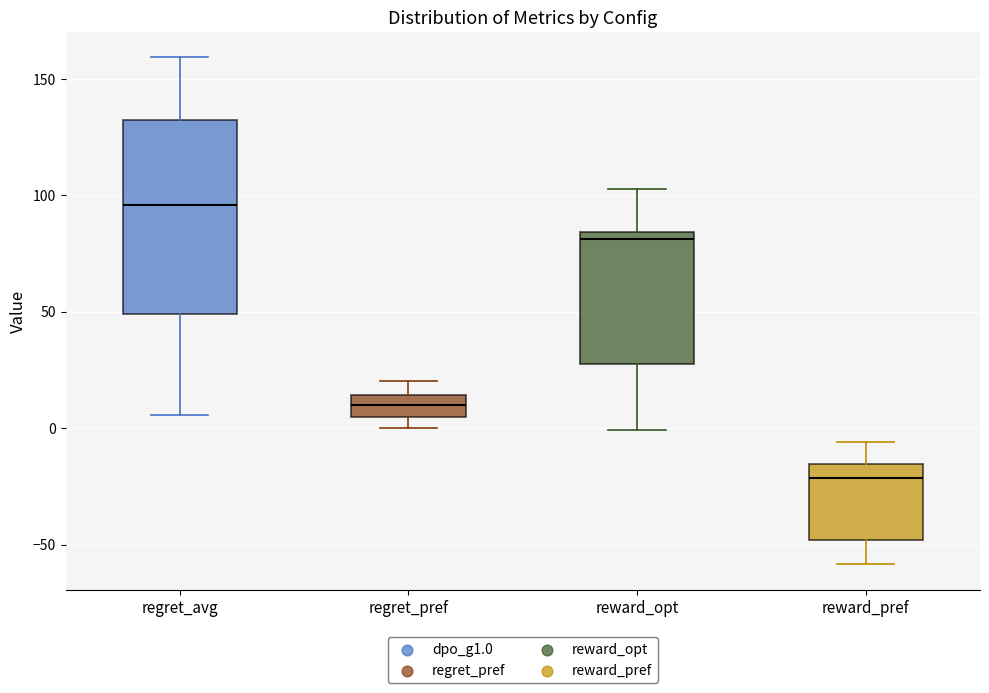

Which box has the lowest median line?

reward_pref